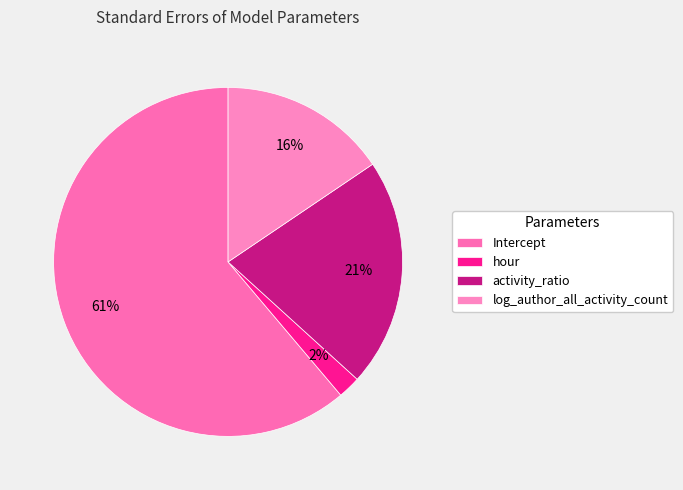

What percentage is the hour slice, to the nearest percent?

2%